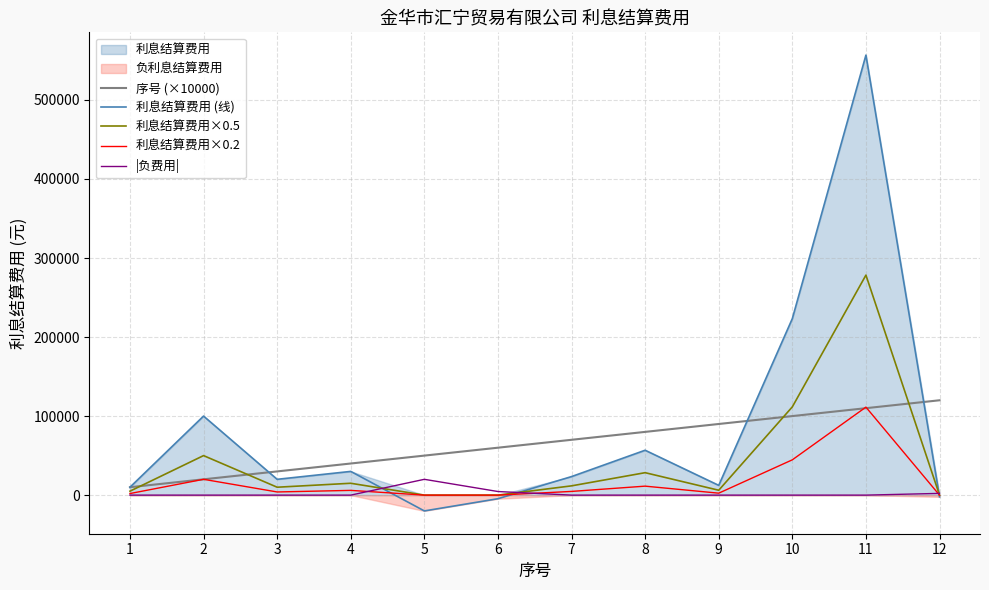

Reading left to right, transcribe all the data shown in this chart.

序号 (×10000): 10000.0	20000.0	30000.0	40000.0	50000.0	60000.0	70000.0	80000.0	90000.0	100000.0	110000.0	120000.0
利息结算费用 (线): 10000.0	100000.0	20000.0	30000.0	-20000.0	-4555.0	23456.0	56789.0	12345.0	223344.0	556677.0	-2200.0
利息结算费用×0.5: 5000.0	50000.0	10000.0	15000.0	0.0	0.0	11728.0	28394.5	6172.5	111672.0	278338.5	0.0
利息结算费用×0.2: 2000.0	20000.0	4000.0	6000.0	0.0	0.0	4691.2	11357.8	2469.0	44668.8	111335.4	0.0
|负费用|: 0.0	0.0	0.0	0.0	20000.0	4555.0	0.0	0.0	0.0	0.0	0.0	2200.0